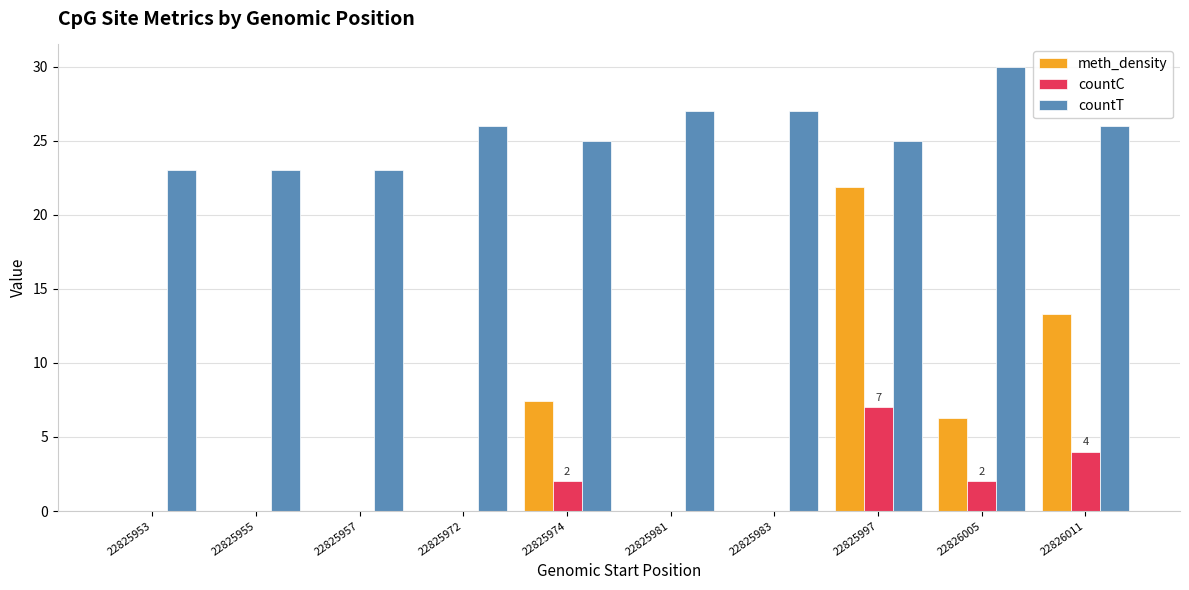

Between 22825953 and 22825997, which series saw the biggest shift?

meth_density